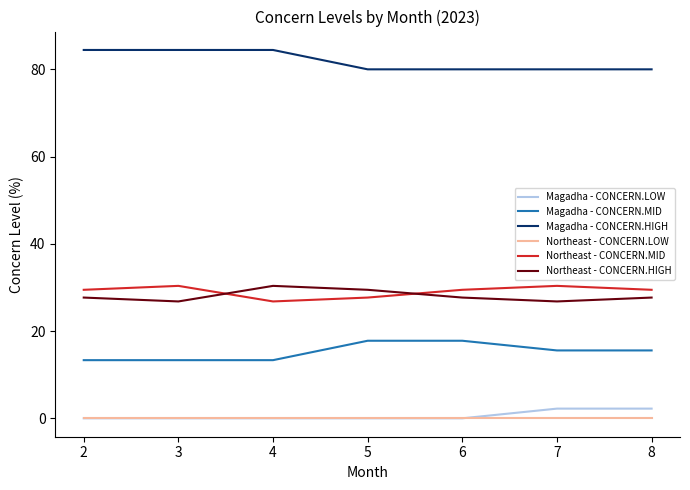

What is the total value across all series at 3?

154.9